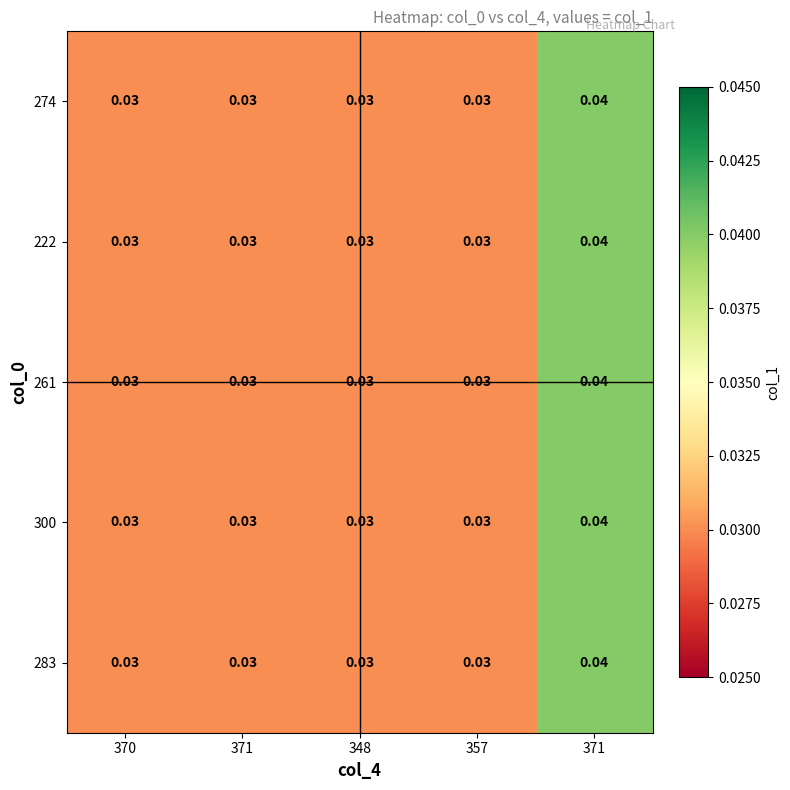

Which series has the largest range (max minus min)?

274